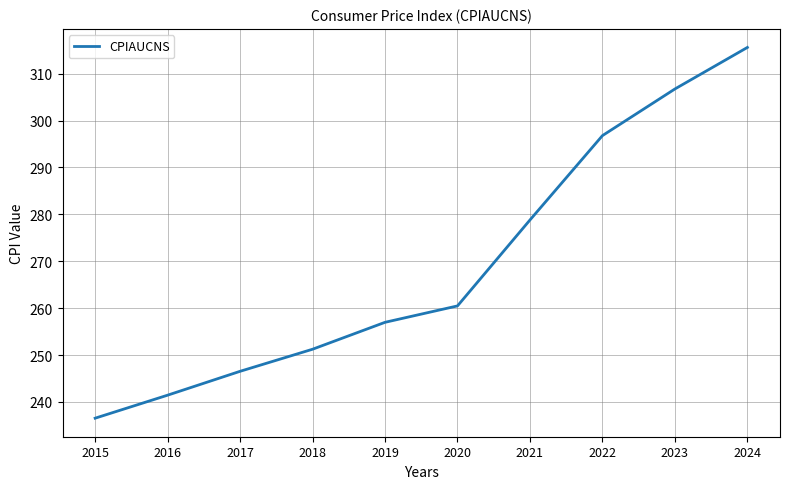

Is this an area chart (filled region under the line)?

No